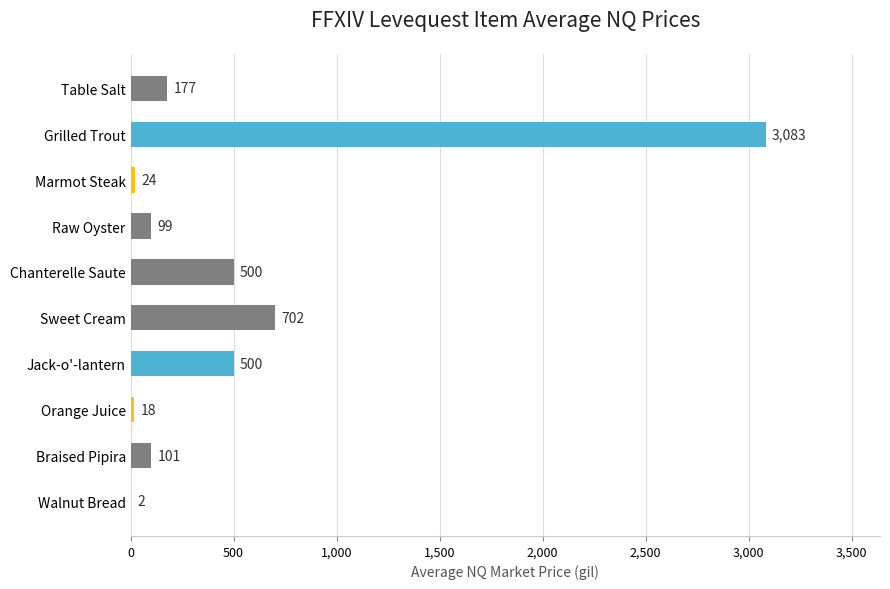

What is the maximum value shown in the chart?

3082.7